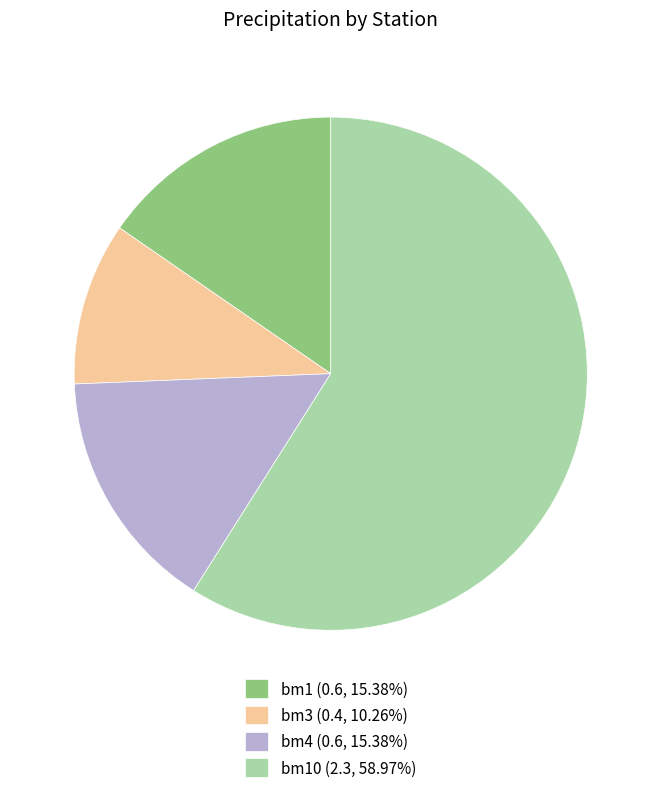

Is the sum of bm4 (0.6, 15.38%) and bm3 (0.4, 10.26%) greater than half?

No